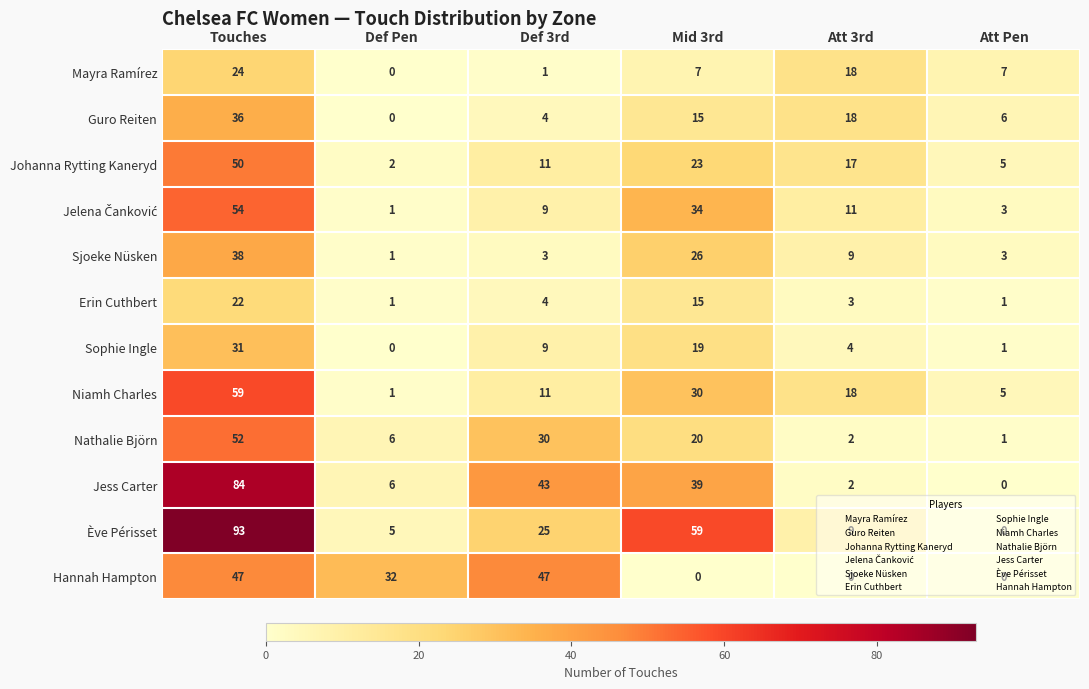

The Mayra Ramírez series shows 7 at Att Pen. True or false?

True